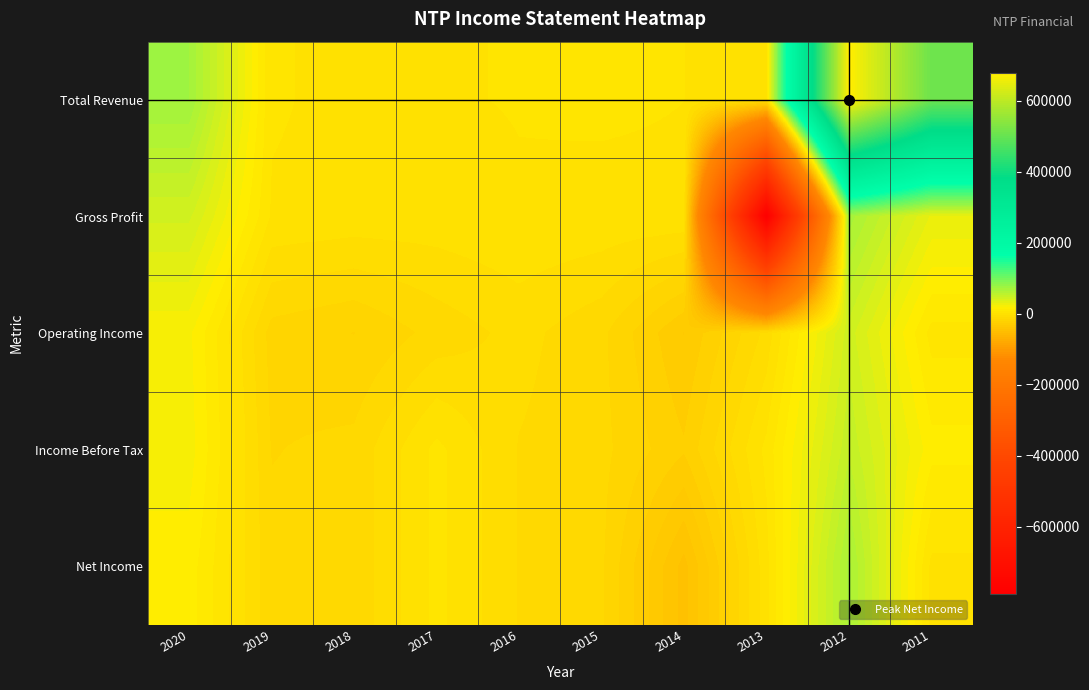

Reading left to right, transcribe all the data shown in this chart.

Total Revenue: 2020=71200	2019=3000	2018=500	2017=1900	2016=2500	2015=3000	2014=2300	2013=100	2012=678100	2011=509100
Gross Profit: 2020=43800	2019=1600	2018=400	2017=0	2016=1800	2015=1000	2014=1300	2013=-788100	2012=68200	2011=30100
Operating Income: 2020=20900	2019=-17300	2018=-20800	2017=-12900	2016=-7200	2015=-13500	2014=-32300	2013=-7400	2012=45300	2011=5800
Income Before Tax: 2020=22300	2019=-15200	2018=-13300	2017=3900	2016=-9500	2015=-13200	2014=-25600	2013=3900	2012=52600	2011=15800
Net Income: 2020=16900	2019=-13200	2018=-13300	2017=3900	2016=-9500	2015=-13800	2014=-45800	2013=300	2012=66900	2011=500